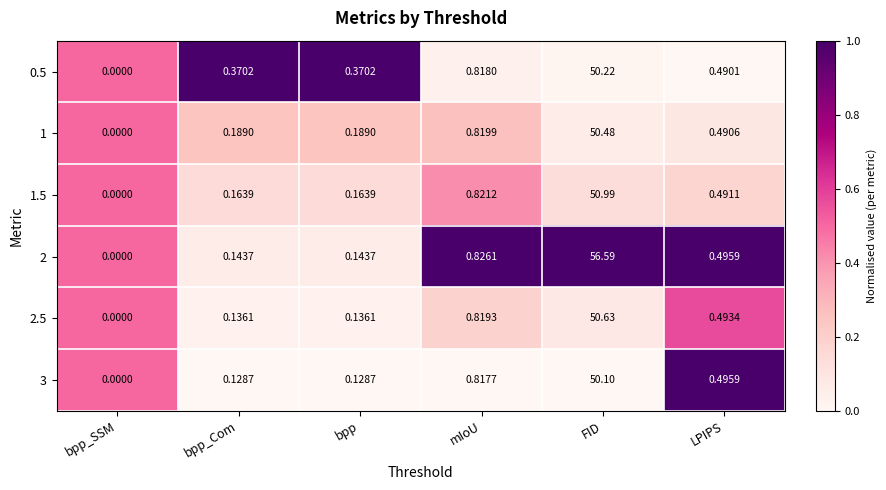

Which label corresponds to the largest value in the chart?

FID